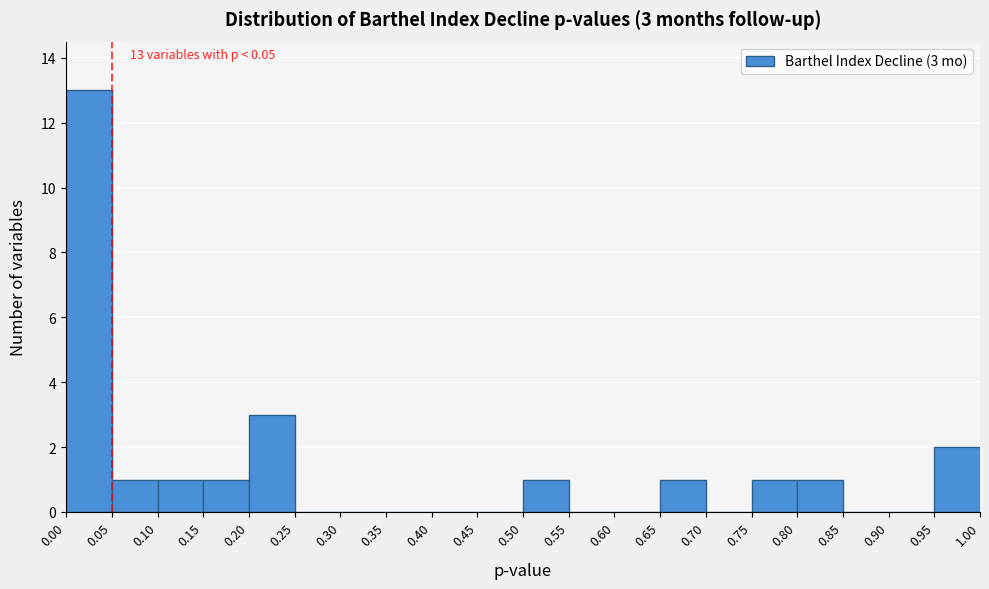

Over which range of the x-axis is the bar tallest?

0.00 to 0.05